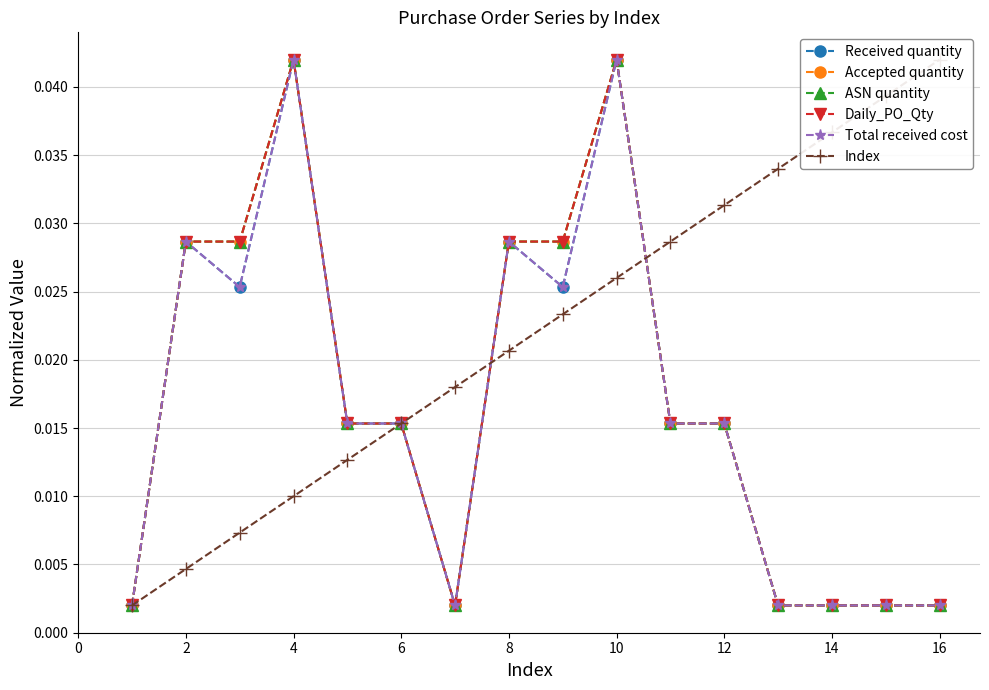

What are all the series names shown in the legend?

Received quantity, Accepted quantity, ASN quantity, Daily_PO_Qty, Total received cost, Index